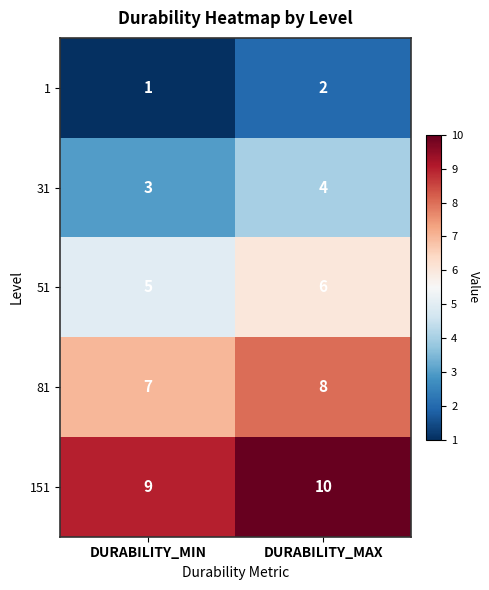

List the series in order of their overall mean, highest first.

151, 81, 51, 31, 1